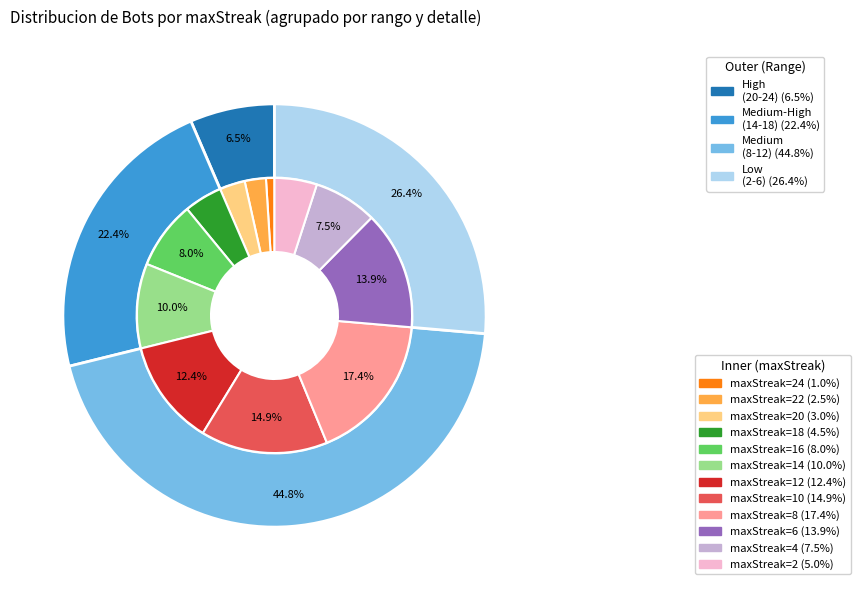

To the nearest percent, what is the combined percentage of 24 and 6?

15%